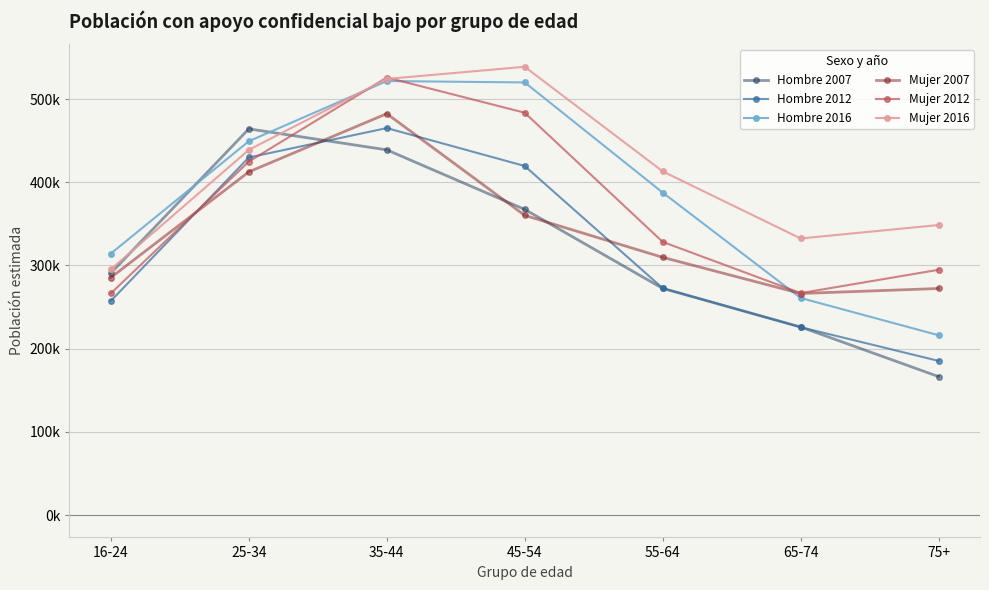

Does the chart have visible grid lines?

Yes